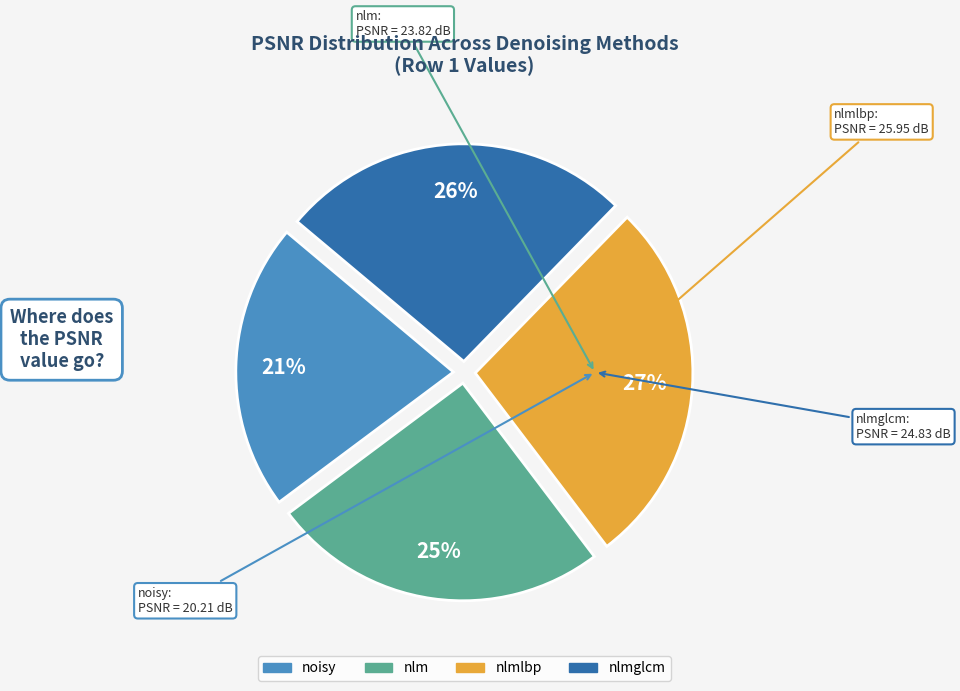

Is there a majority slice in this chart?

No